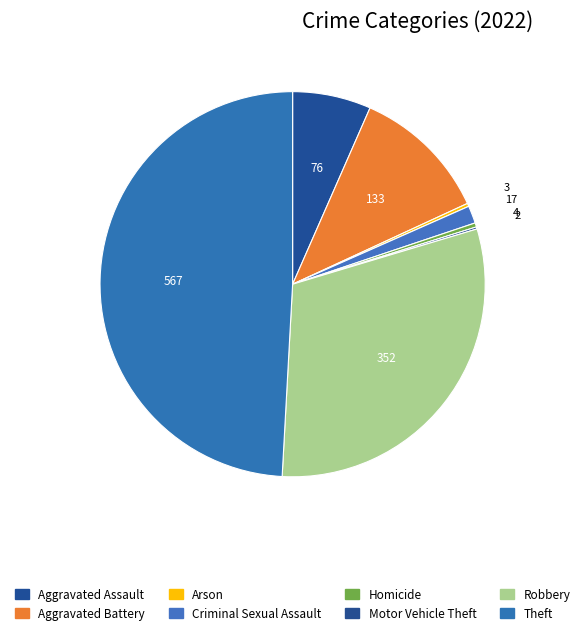

The Arson slice represents 13% of the pie. True or false?

False